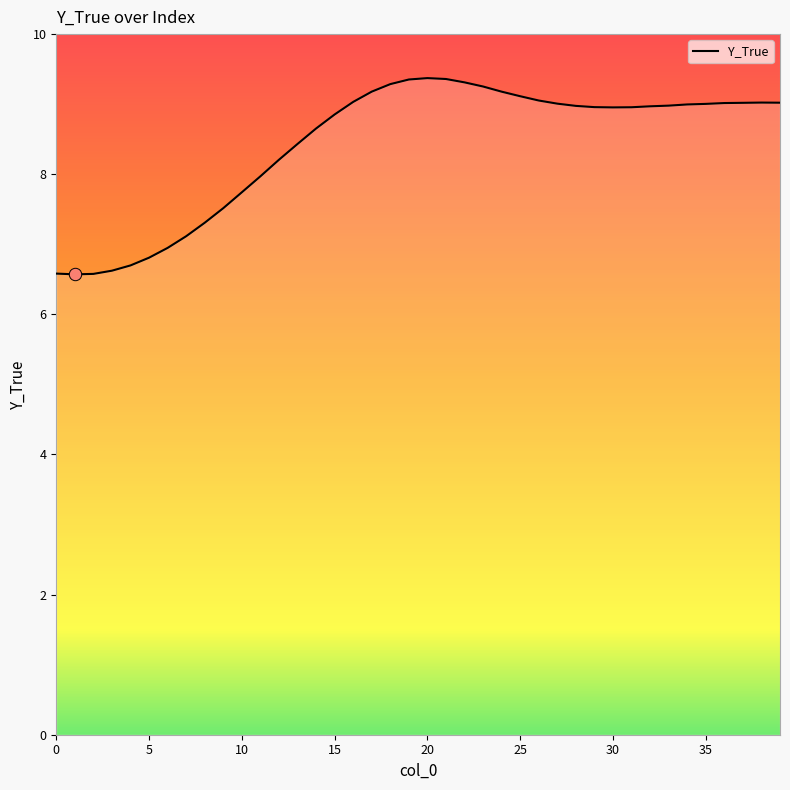

What is the minimum value shown in the chart?

6.6